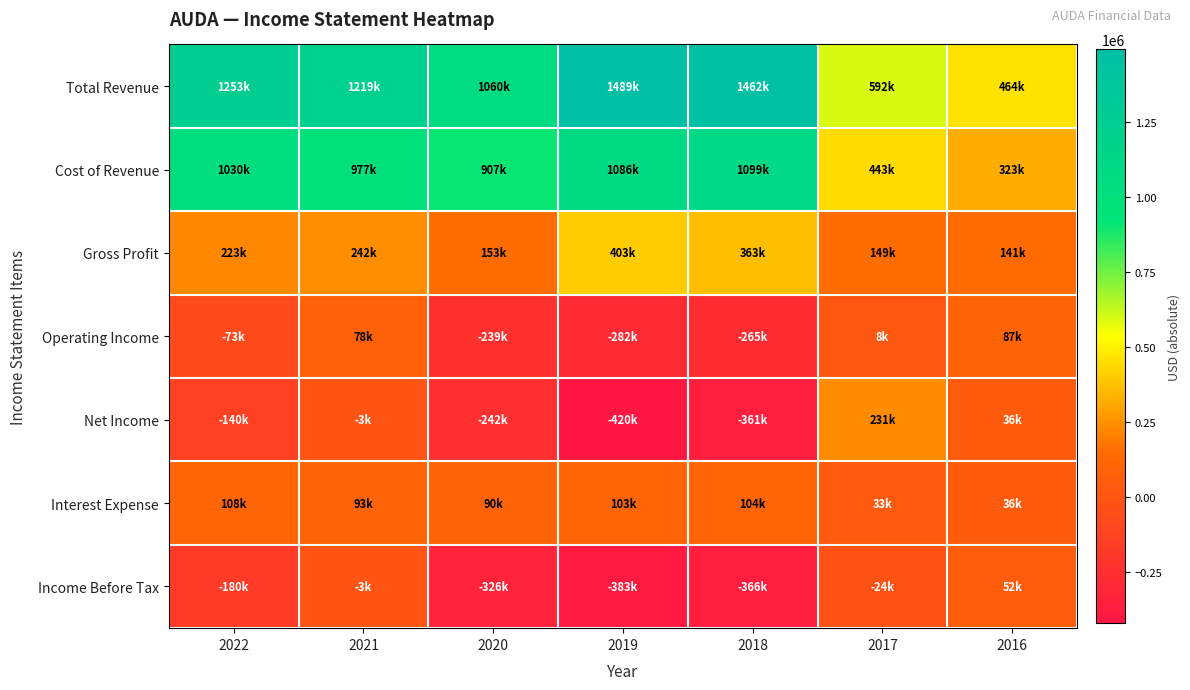

Which series has the widest spread of values?

Total Revenue